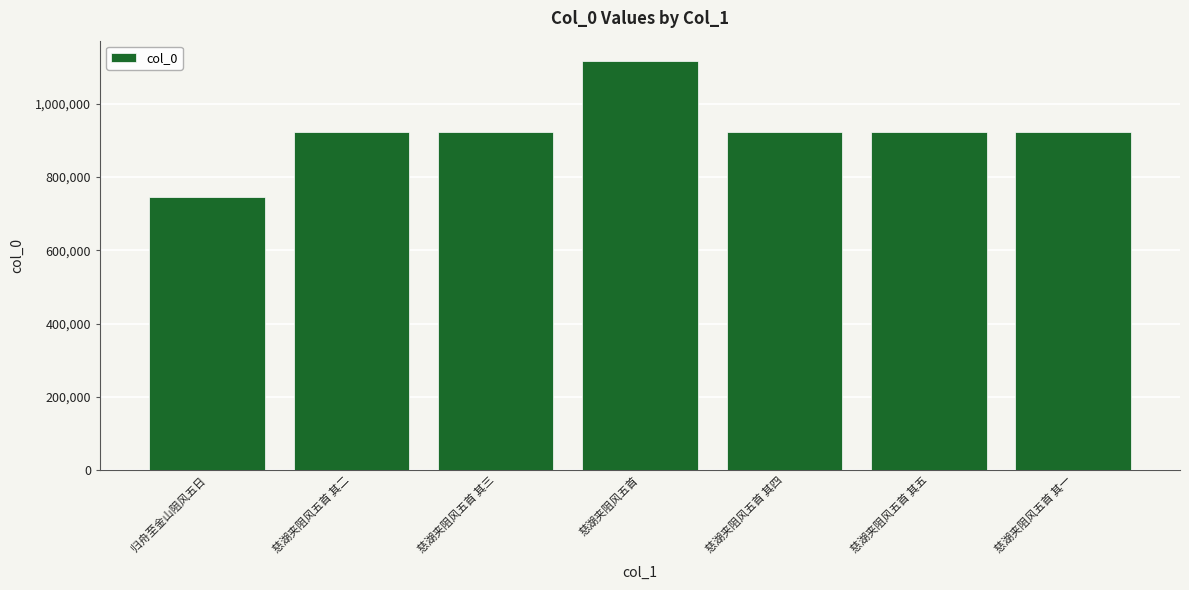

What is the value of the 5th bar from the left?

922075